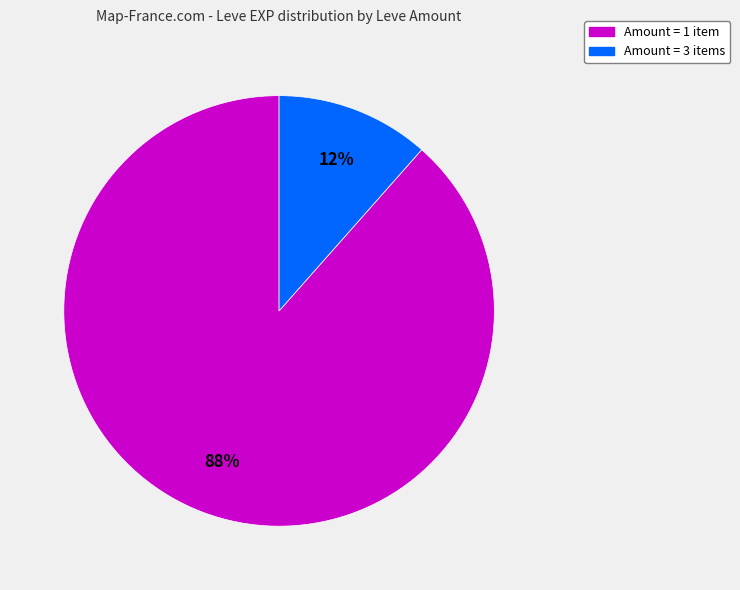

How many slices are in this pie chart?

2